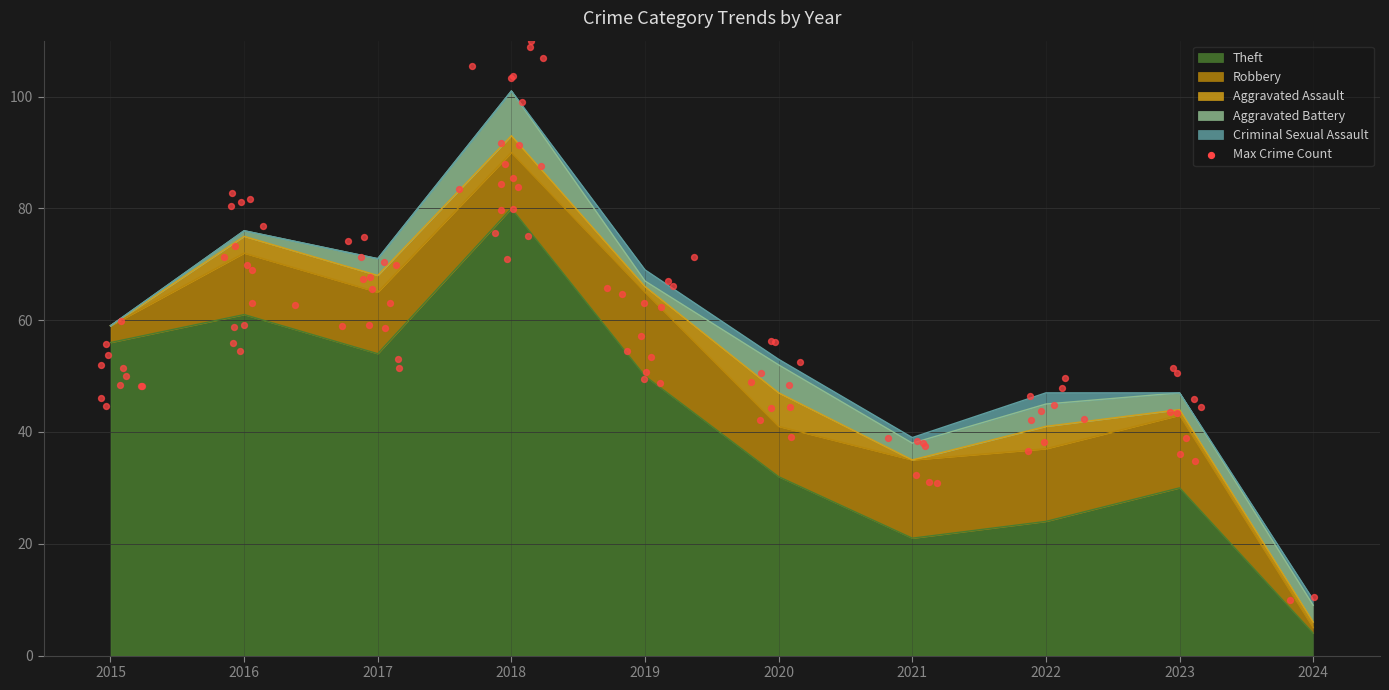

True or false: Theft has a value of 123 at 2018.

False